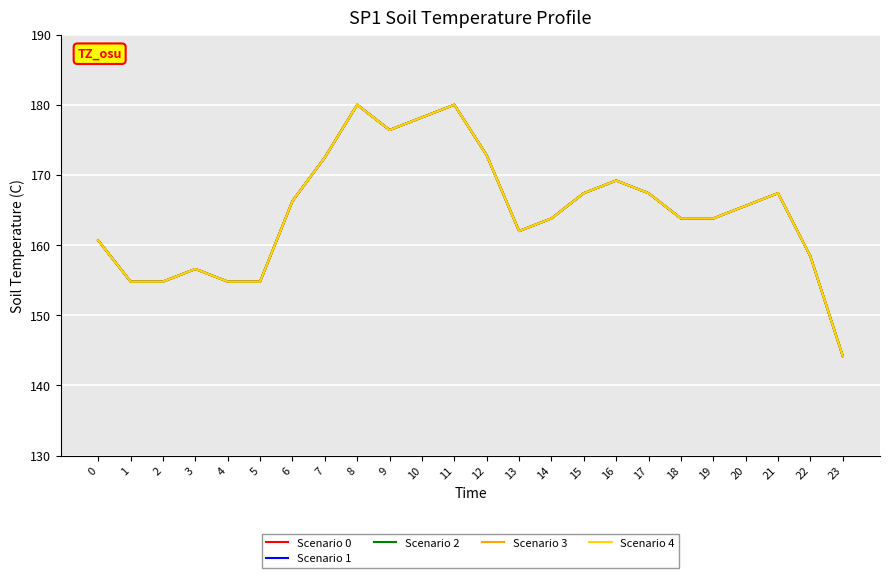

Which has a higher value, 15 or 21?

15